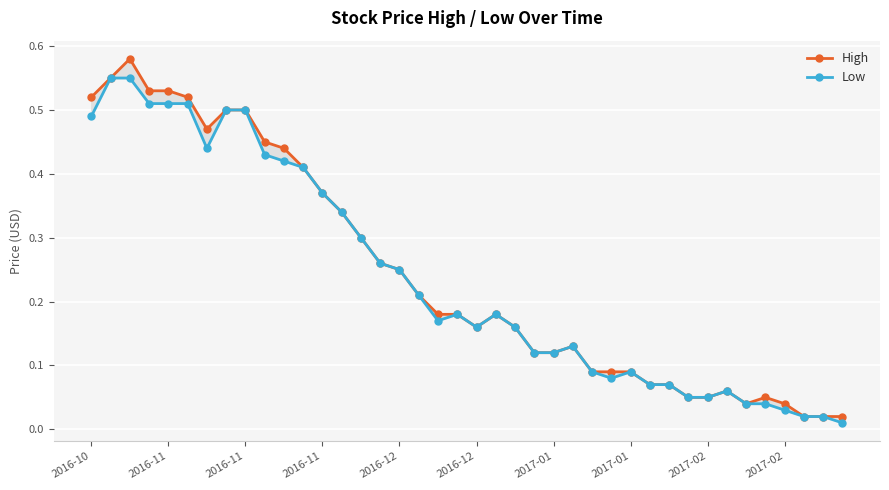

Where is Low nearest to the value 0?

39